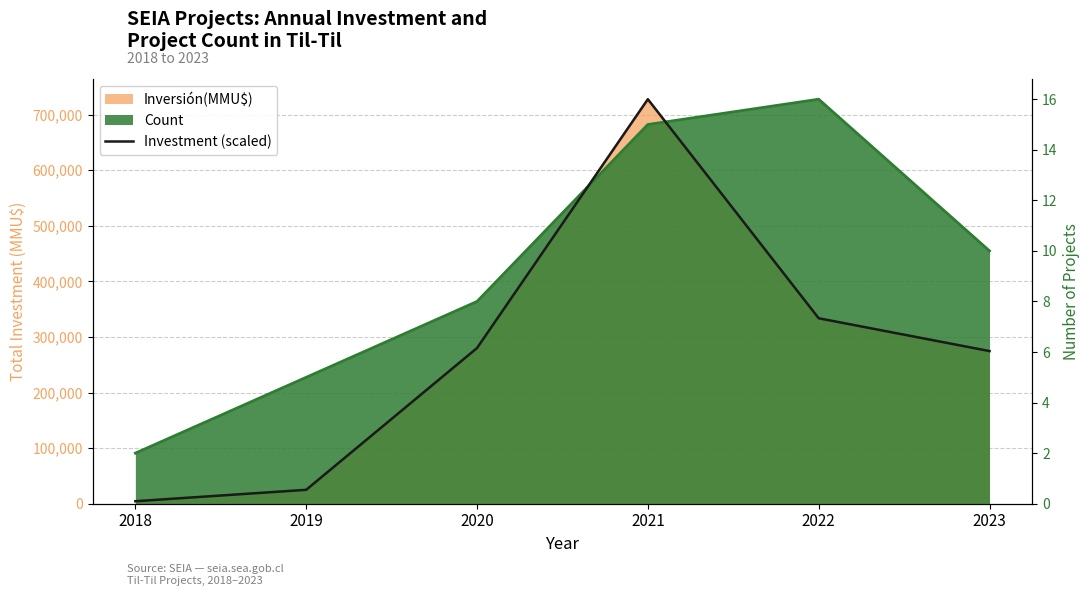

What is the sum of the values at 2020 and 2023?

12.2